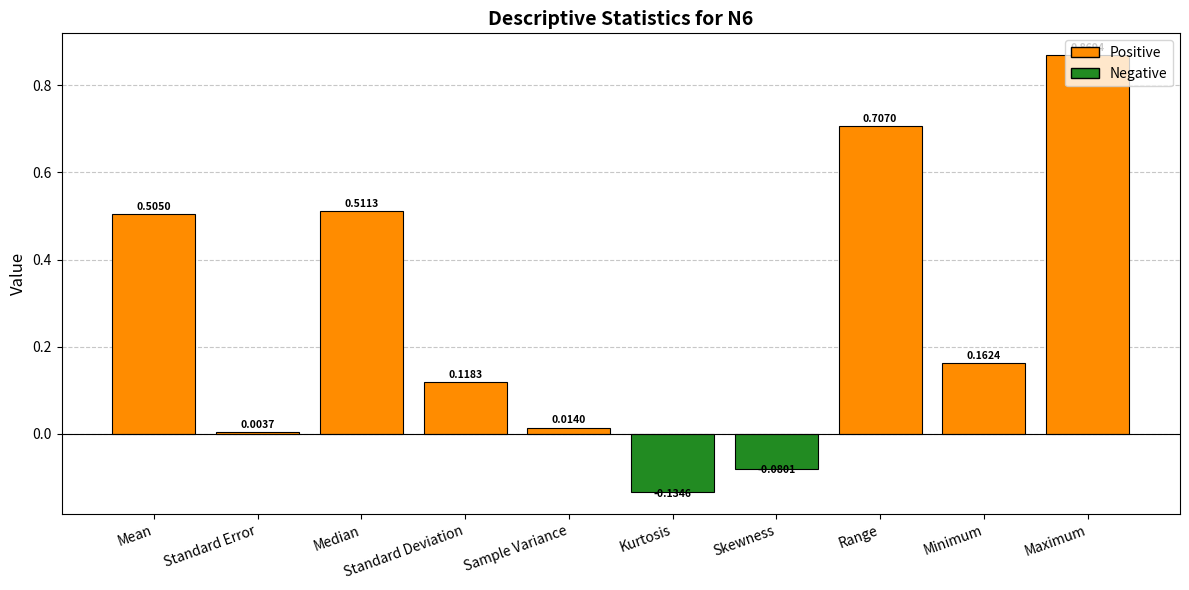

How many series are shown in this chart?

1